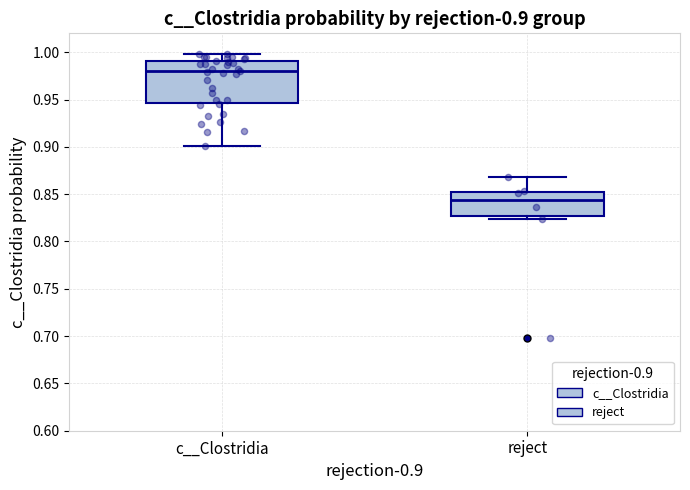

Comparing the boxes themselves (not the whiskers), which one is the tallest?

c__Clostridia